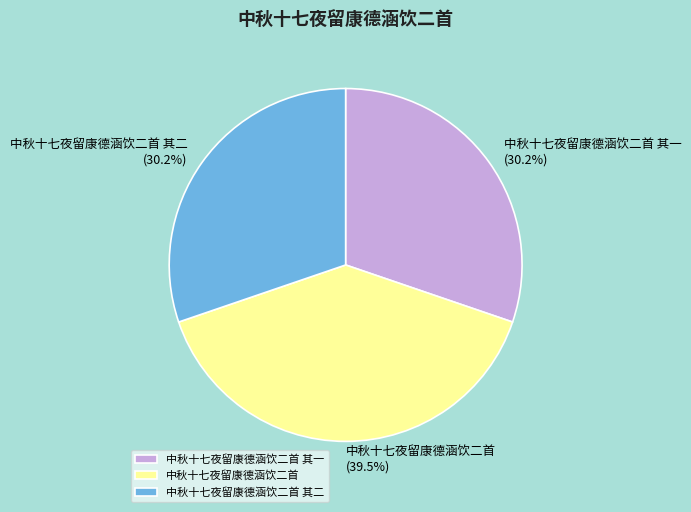

To the nearest percent, what is the combined percentage of 中秋十七夜留康德涵饮二首 and 中秋十七夜留康德涵饮二首 其一?

70%